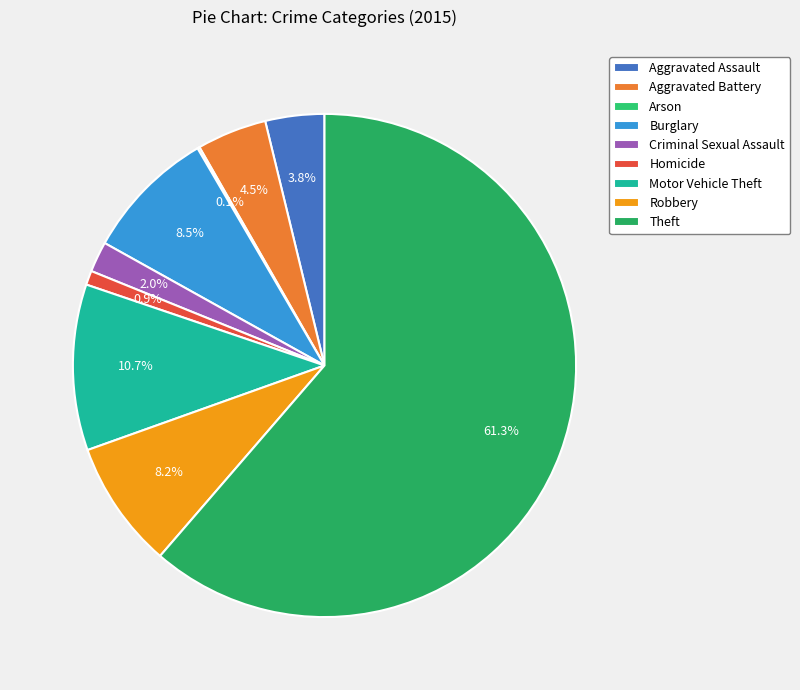

Which category has the biggest portion of the pie?

Theft